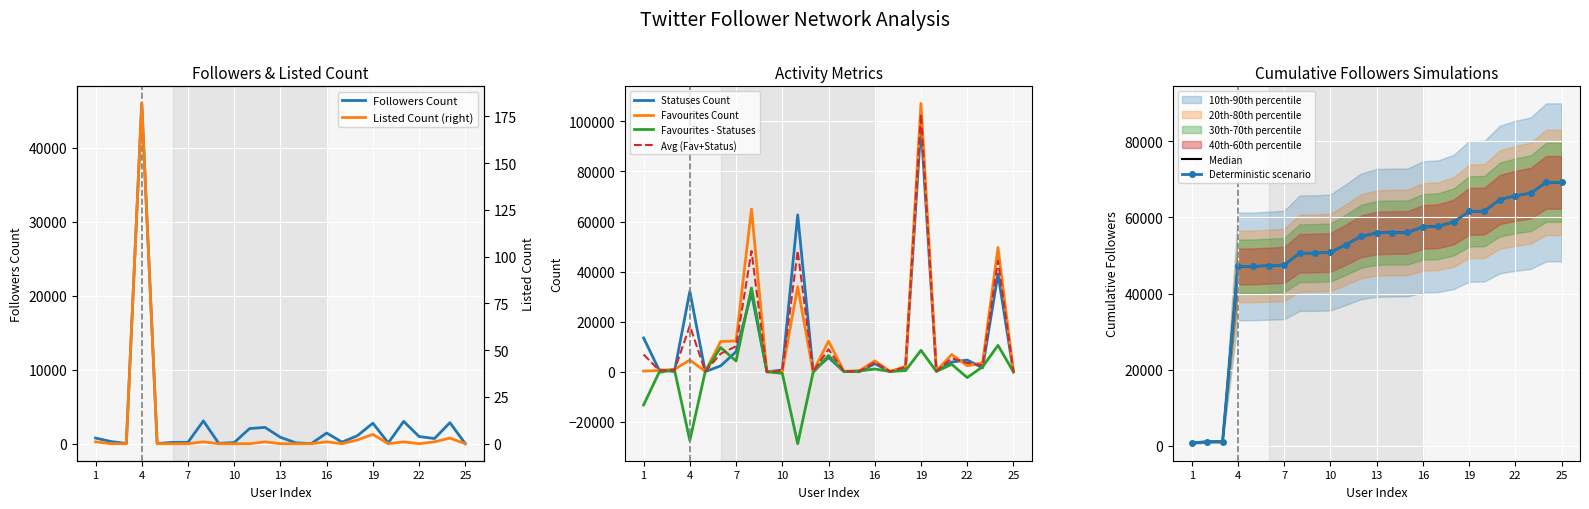

Reading left to right, list all the values displayed in this chart.

FOLLOWERS COUNT: 763	297	31	46028	19	182	187	3085	42	158	2051	2207	868	118	14	1444	213	1090	2774	110	3020	970	699	2845	0
STATUSES COUNT: 13530	800	86	32128	82	2377	8026	31499	9	714	62671	279	5723	135	50	3244	74	1681	98624	177	3926	4691	1597	39074	0
FAVOURITES COUNT: 290	524	1001	4698	216	12076	12349	64963	21	98	33967	32	12256	201	390	4373	177	2172	107205	365	6913	2400	3599	49648	0
LISTED COUNT: 1	0	0	182	0	0	0	1	0	0	0	1	0	0	0	1	0	2	5	0	1	0	1	3	0